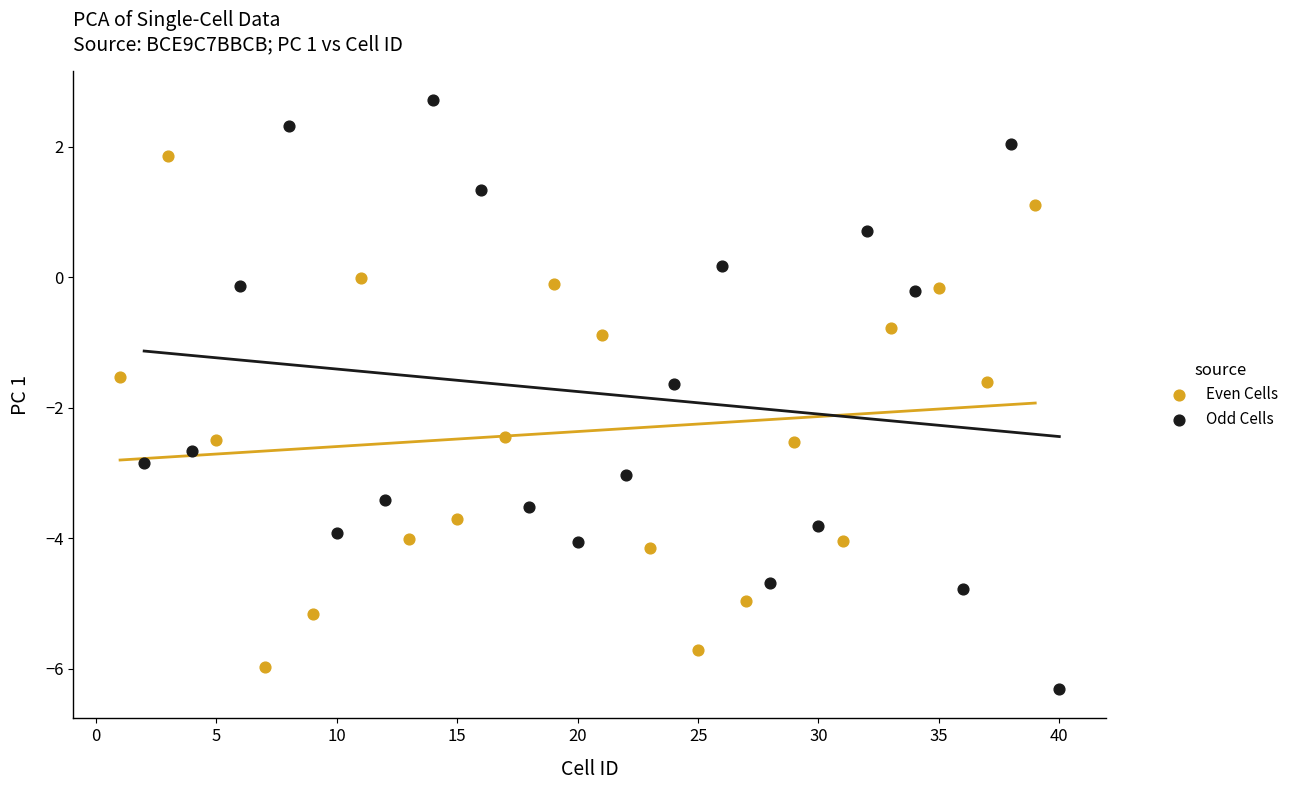

Which series reaches the minimum Y coordinate?

Odd Cells